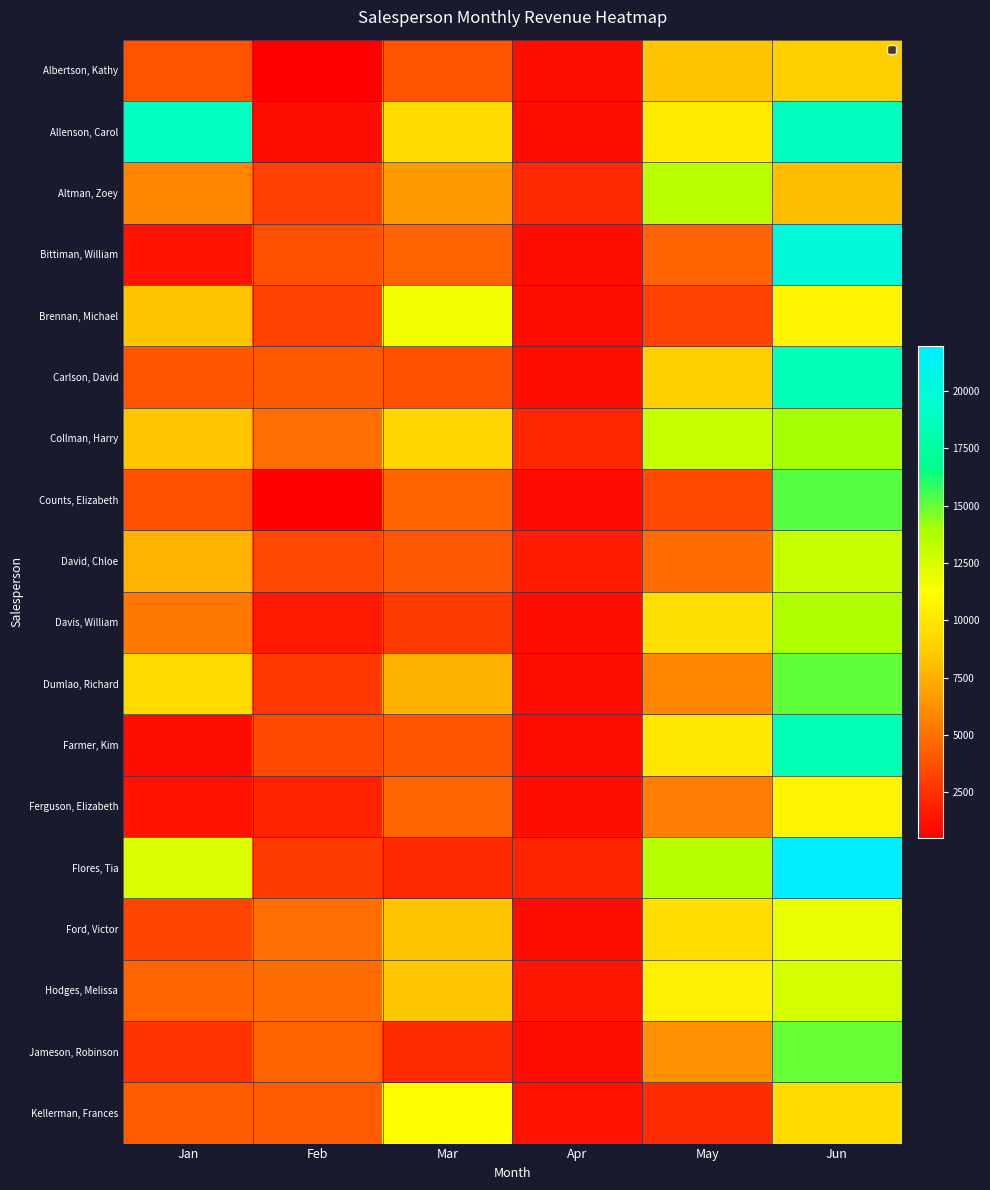

What is the maximum value shown in the chart?

21983